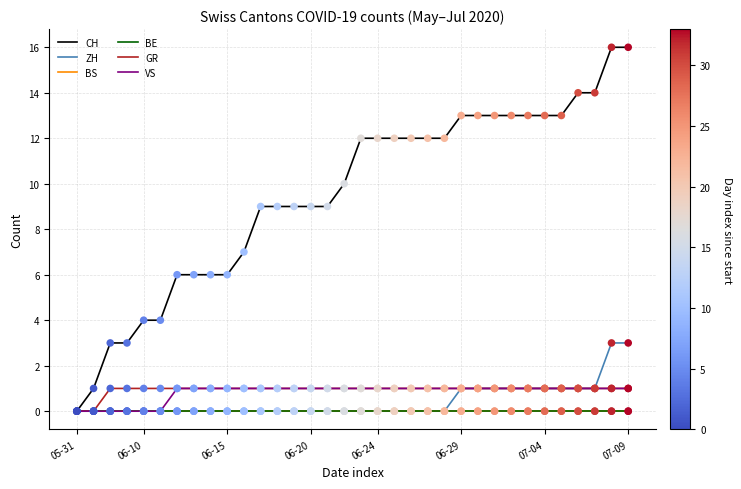

Which series has the largest total across all categories?

CH